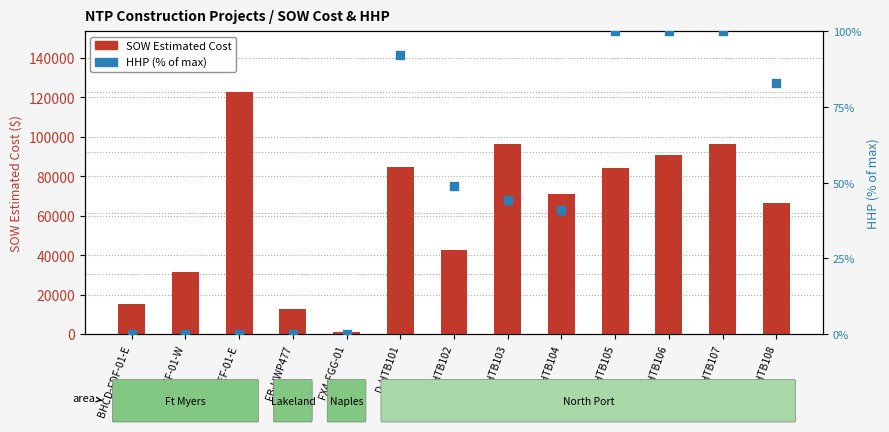

Is the value of HHP (scaled %) at D-HTB108 greater than the value of SOW Estimated Cost at D-HTB101?

No